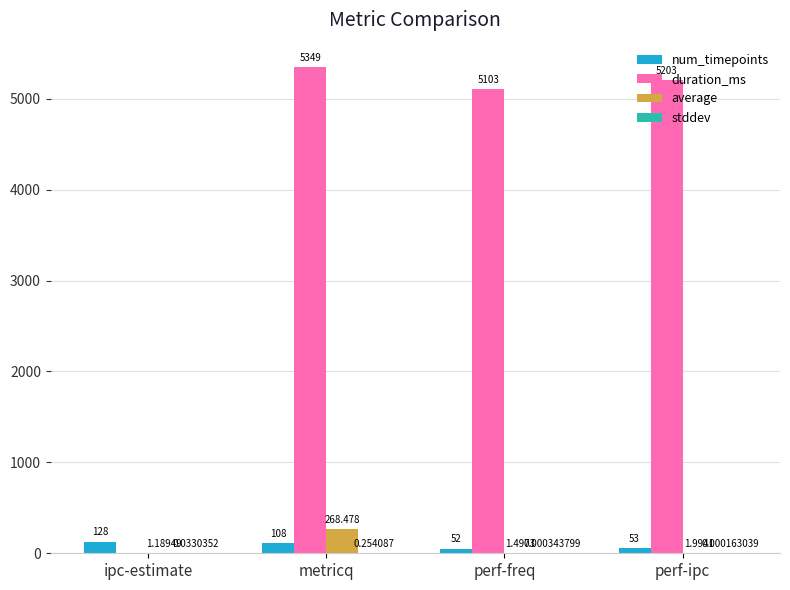

Which category has the highest value across all series?

metricq